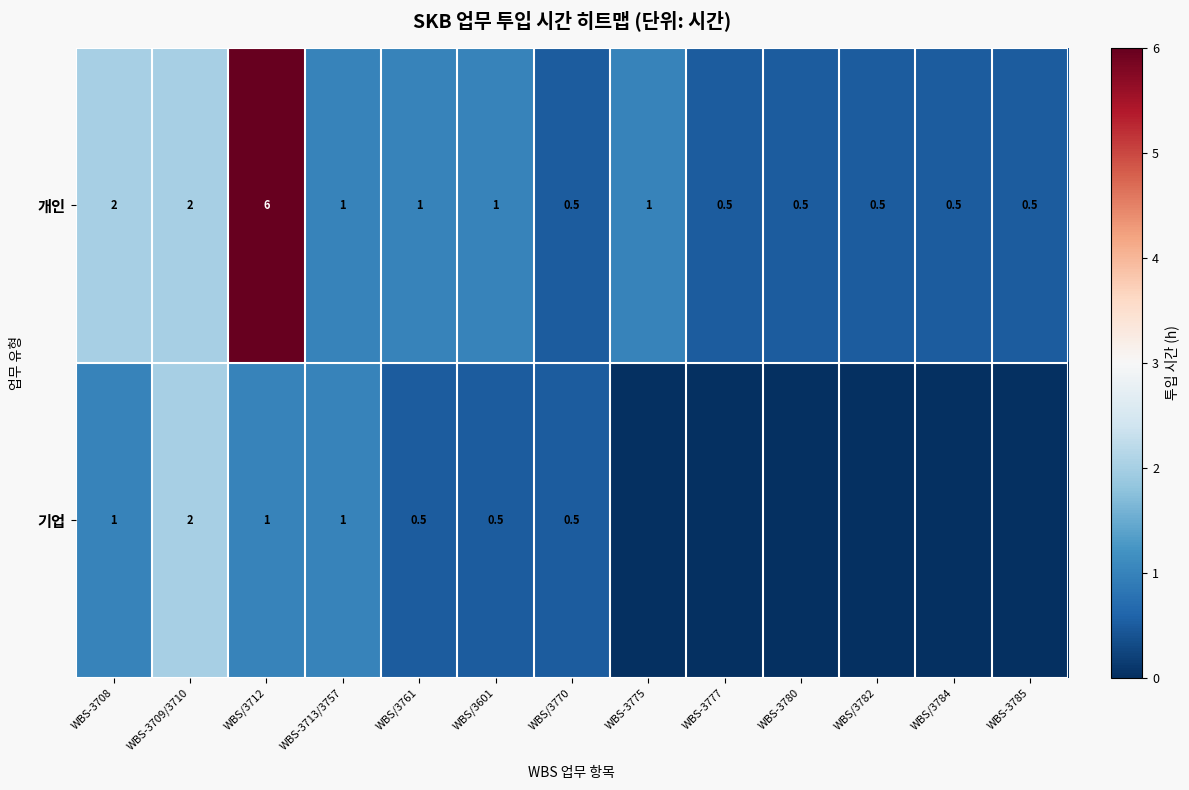

Count the number of categories in the chart.

13